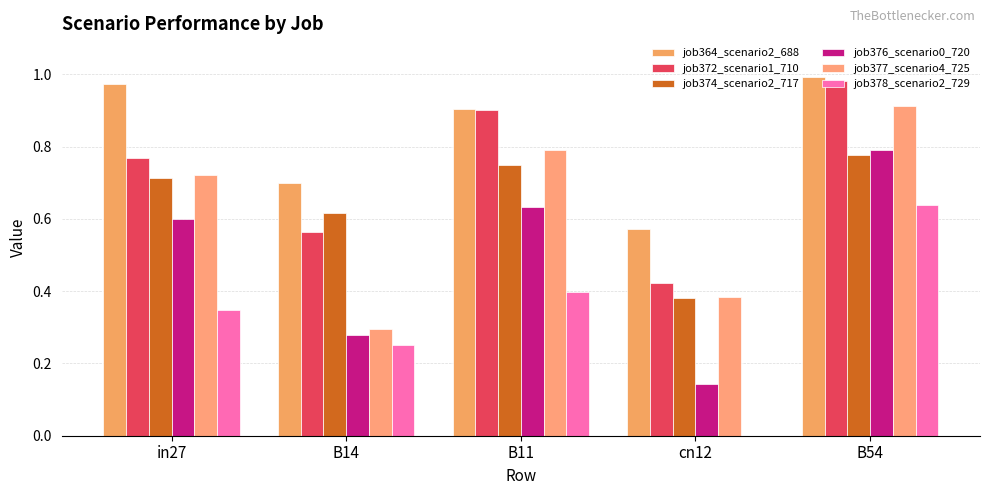

Read the job378_scenario2_729 value at in27.

0.3